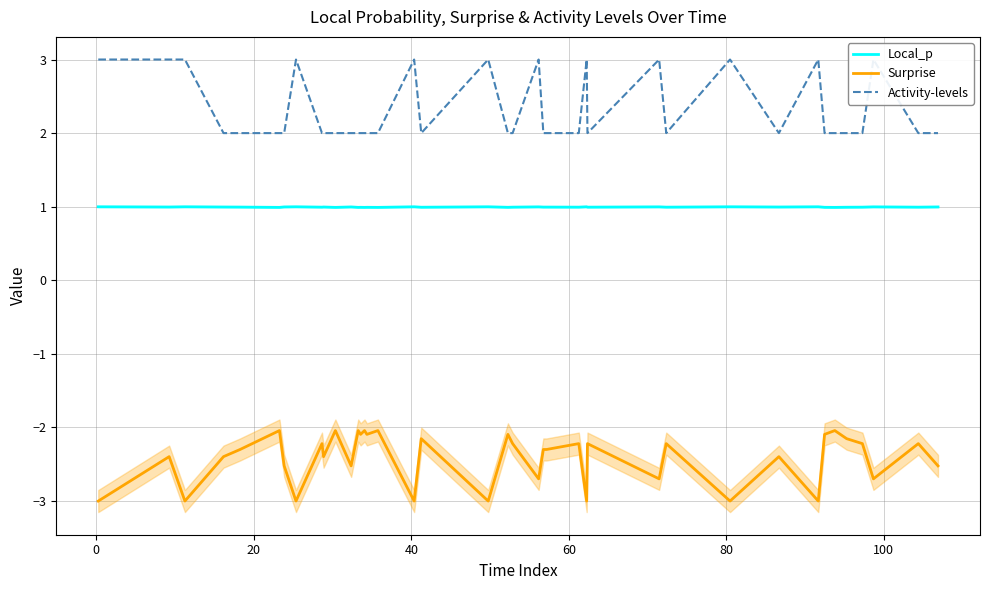

True or false: Local_p and Surprise intersect in this chart.

False